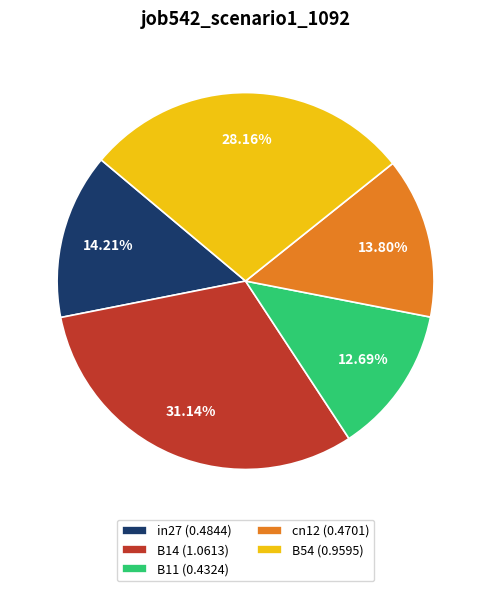

Does B14 account for over 50% of the chart?

No